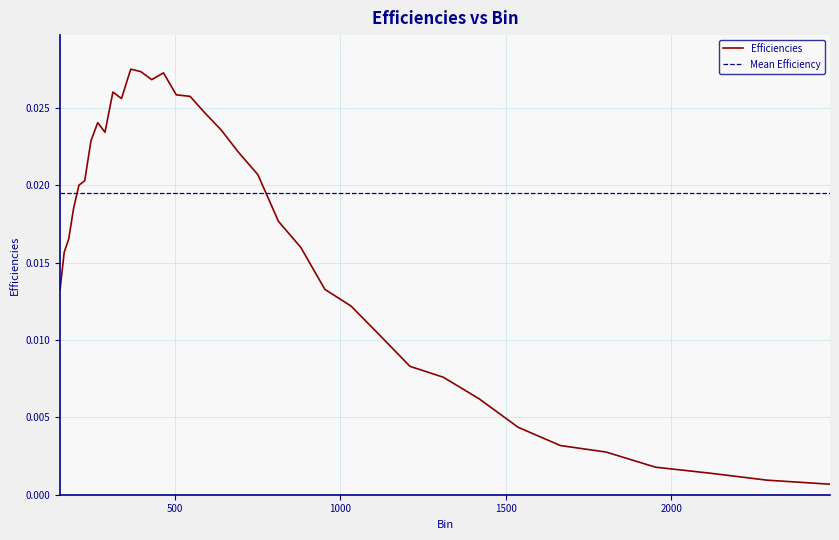

True or false: the data has more than 2 interior local peaks.

True